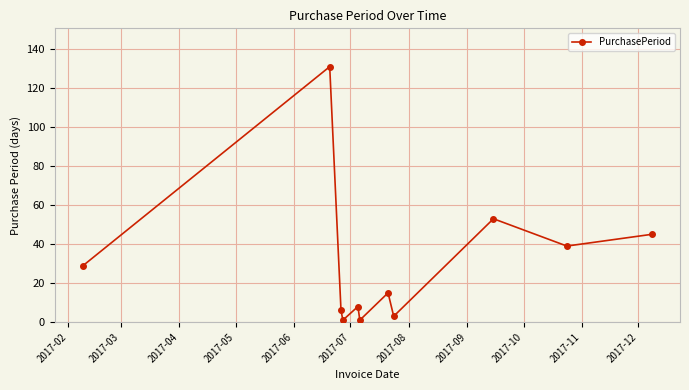

What is the value of the 10th point from the left?

39